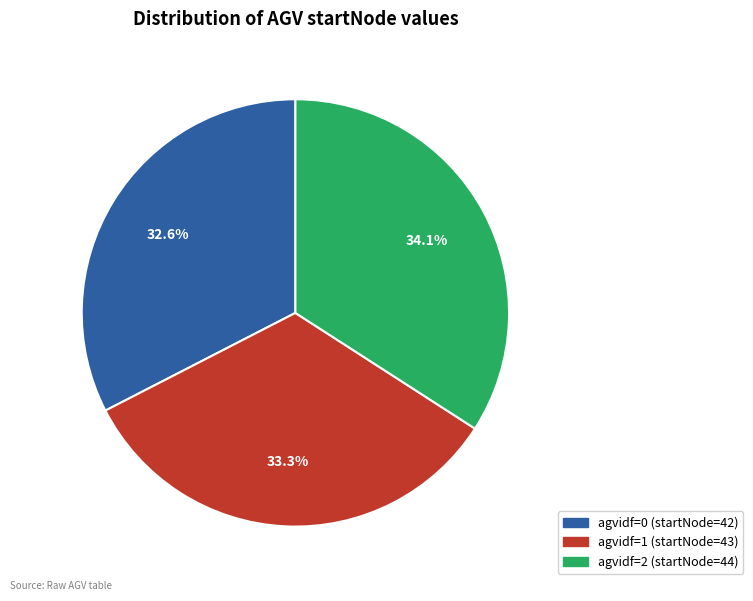

Is there a majority slice in this chart?

No